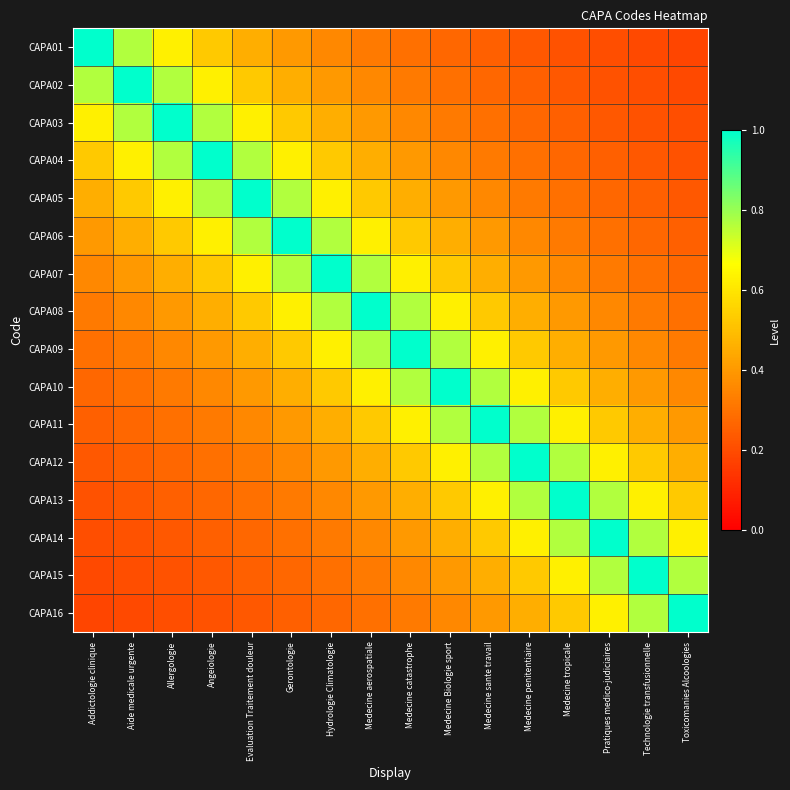

How many data points does each series have?

16